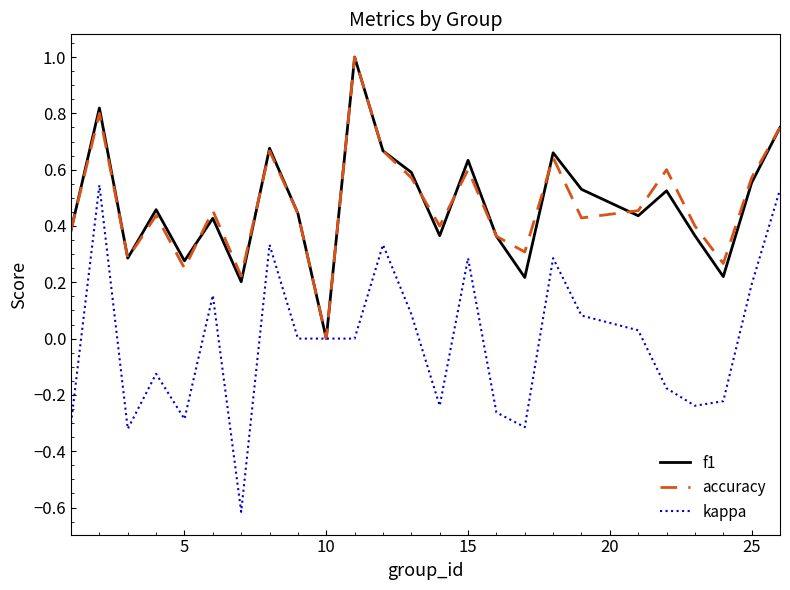

Which series has the largest range (max minus min)?

kappa